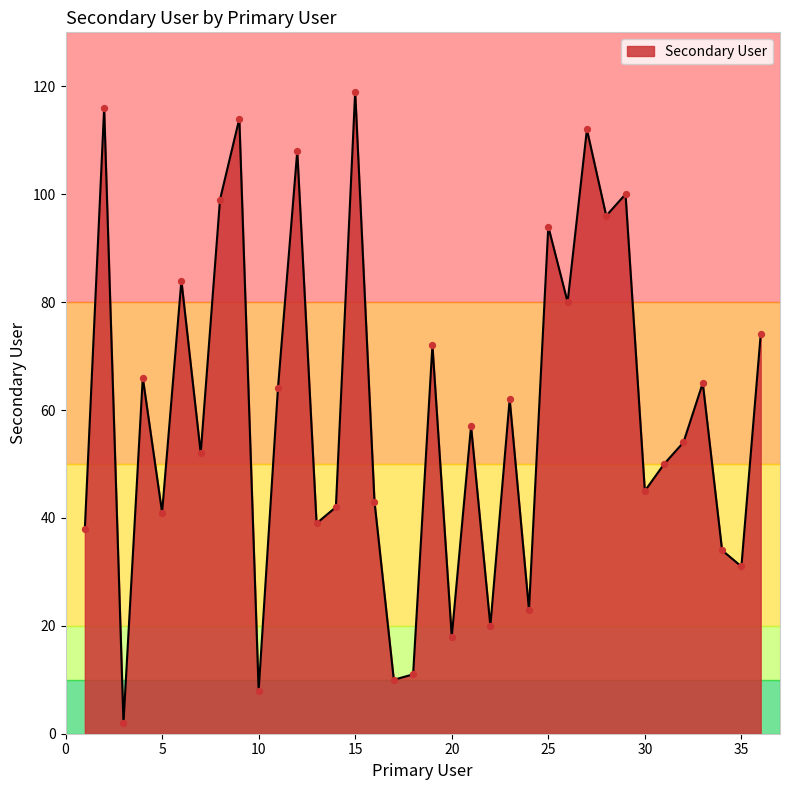

What is the difference between the maximum and minimum values?

117